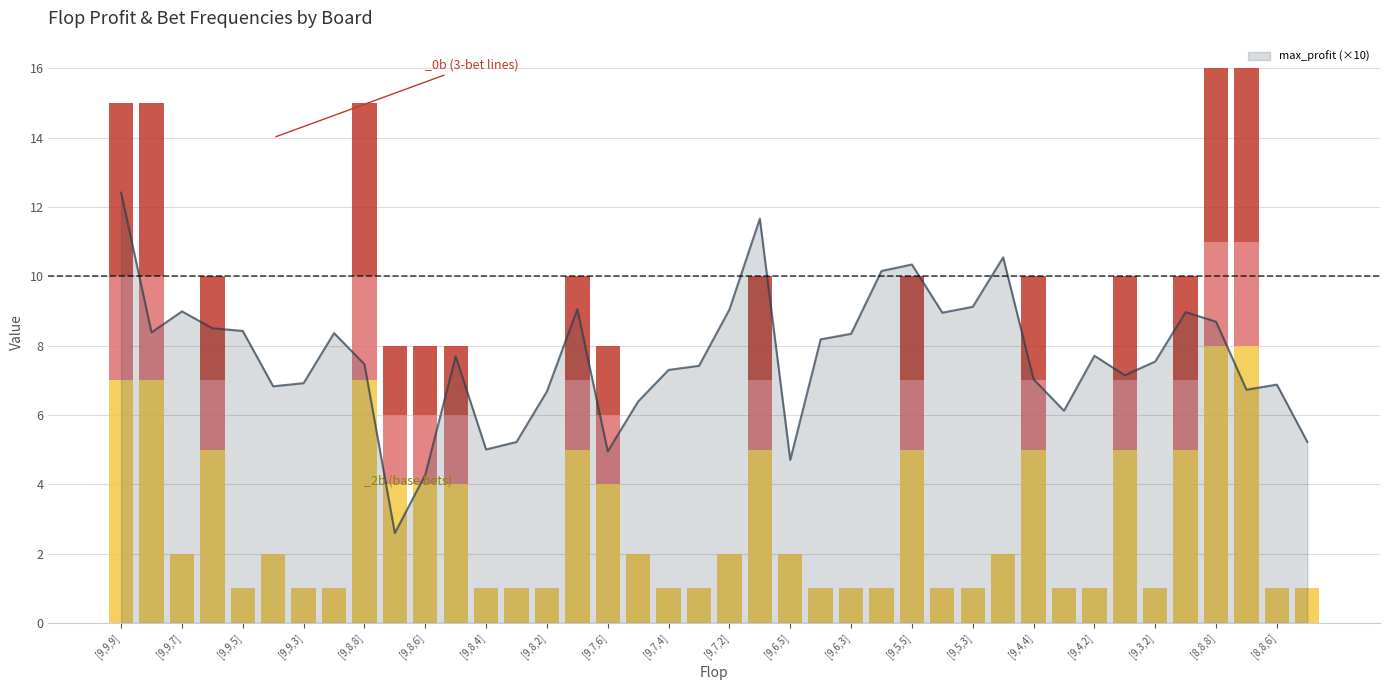

What is the minimum value for max_profit (×10)?

2.6